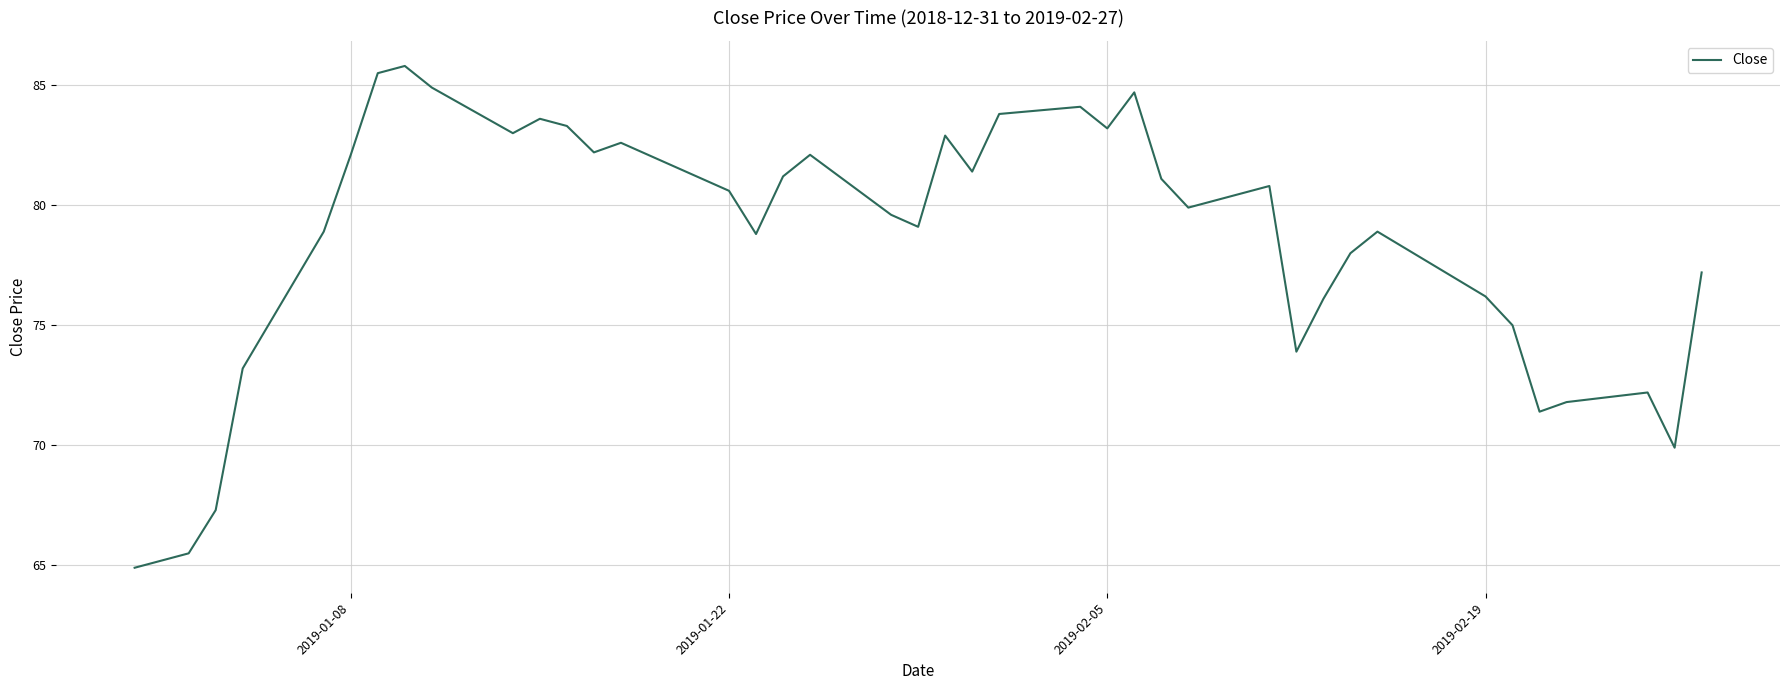

Does the chart have visible grid lines?

Yes